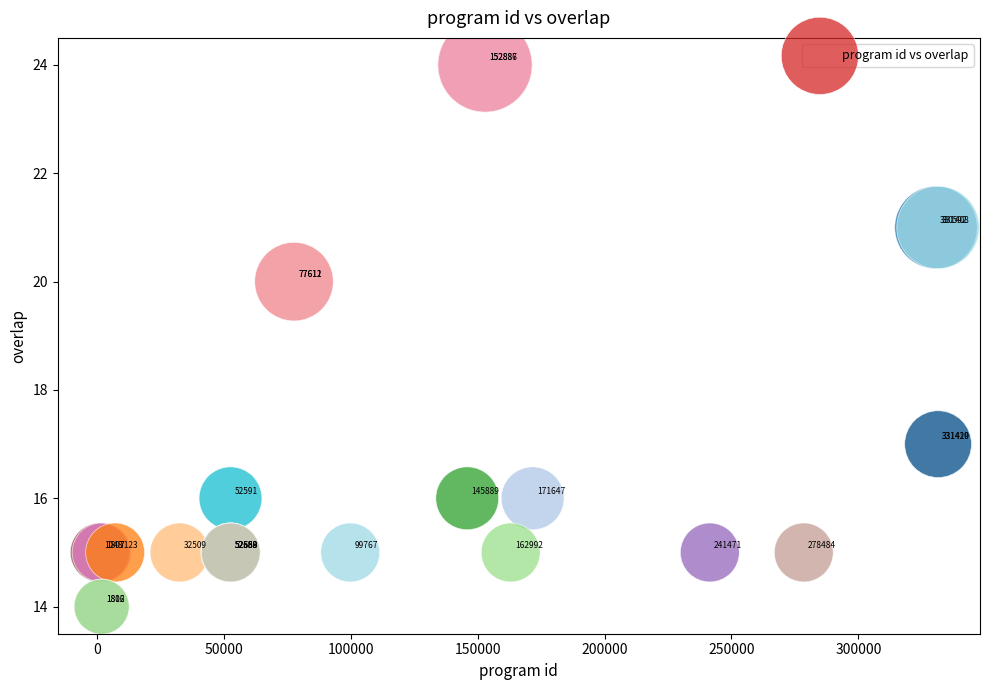

What Y value in the scatter plot is closest to 19?

20